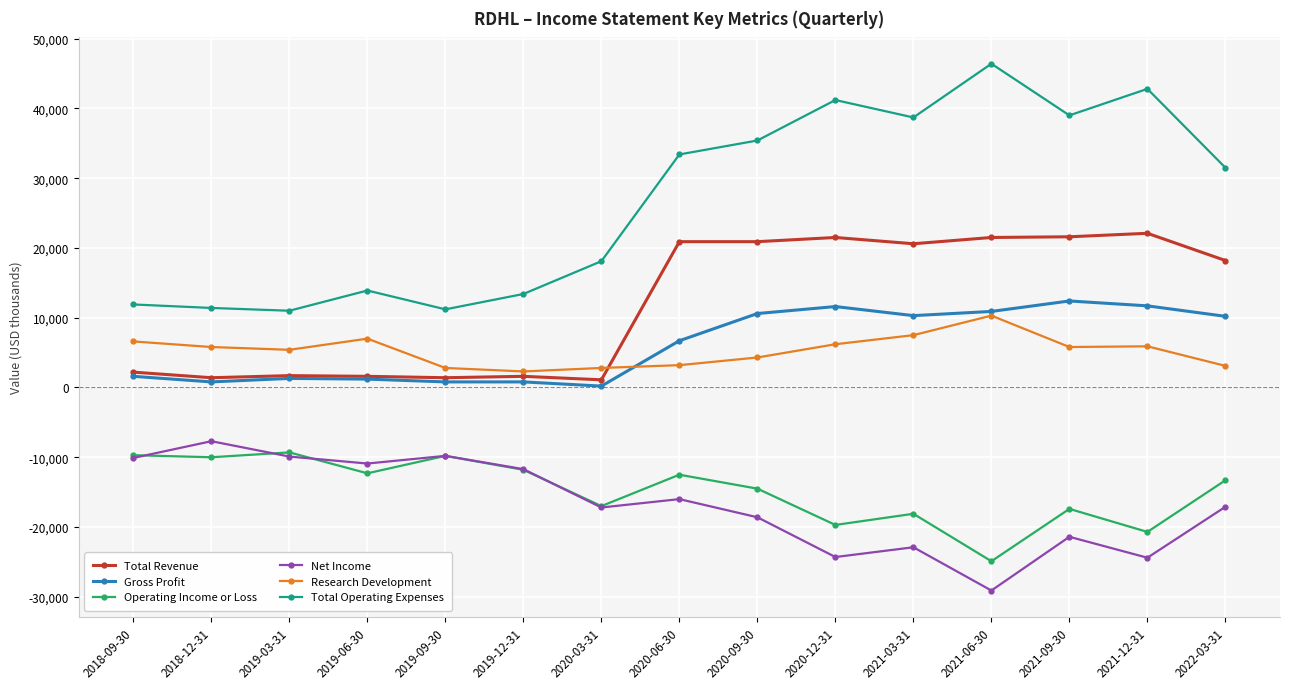

What is the difference between the Operating Income or Loss values at 2021-06-30 and 2021-12-31?

4200